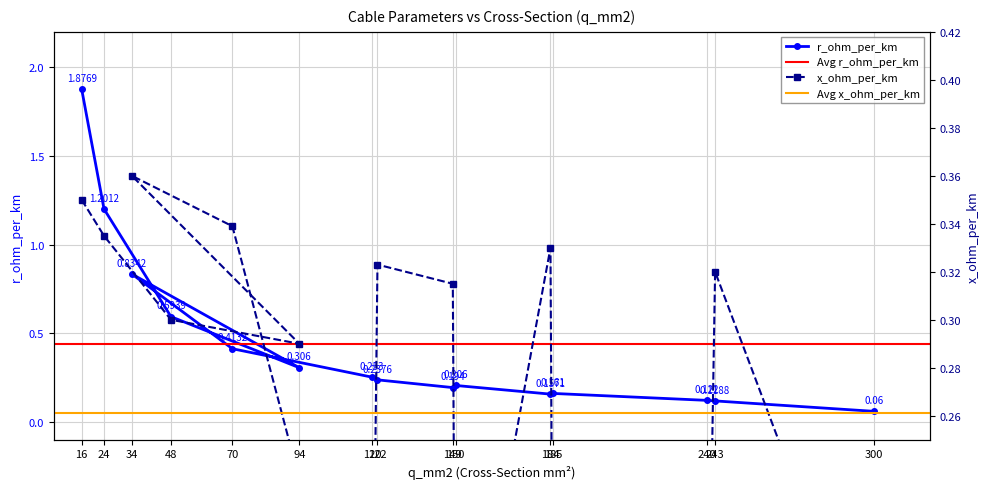

List the labels in order of x_ohm_per_km value, smallest first.

240, 150, 185, 120, 300, 94, 48, 149, 243, 122, 184, 24, 70, 16, 34